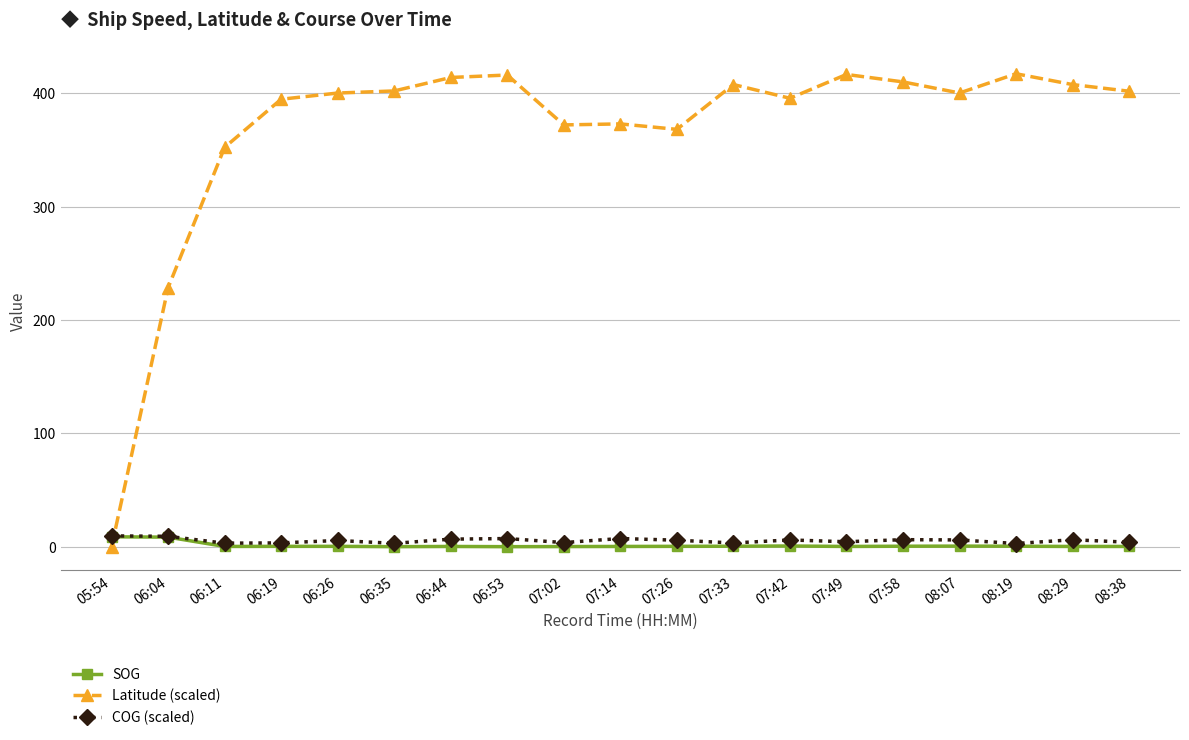

Is it true that COG (scaled) equals 3.0 at 06:35?

True